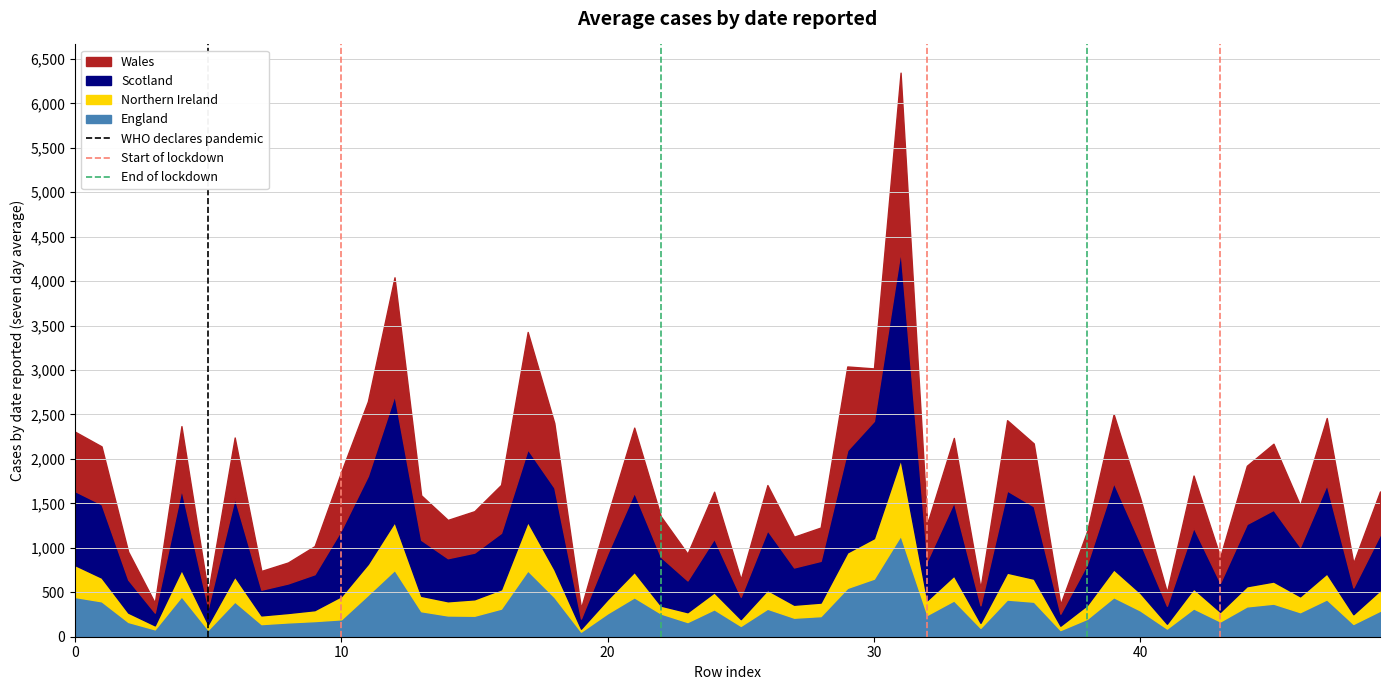

What is the highest value of the England series?

1138